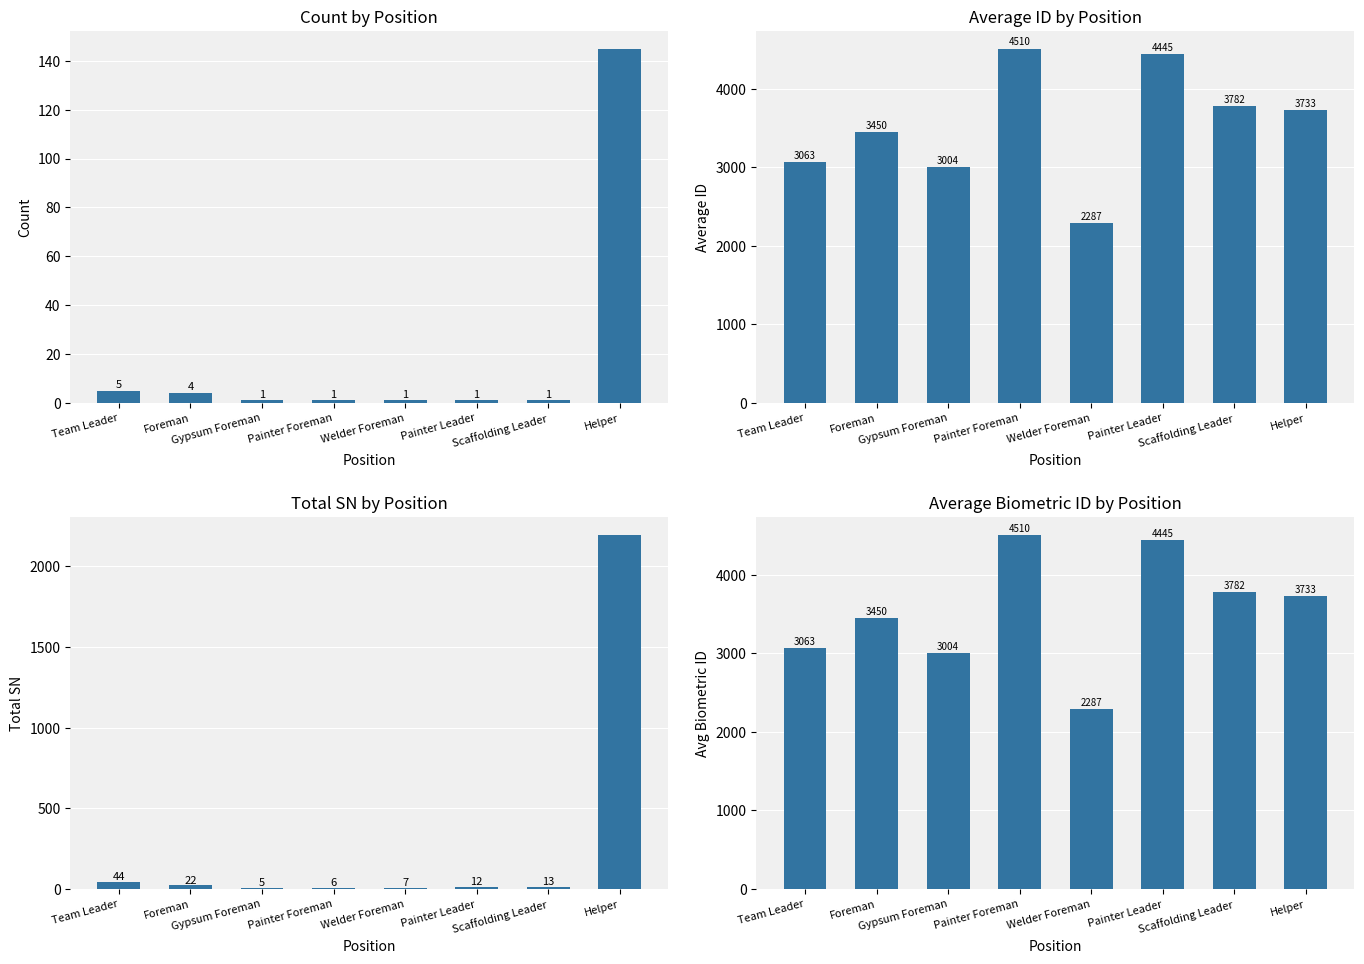

Rank the series by their maximum value, from highest to lowest.

Average ID, Avg Biometric ID, Total SN, Count